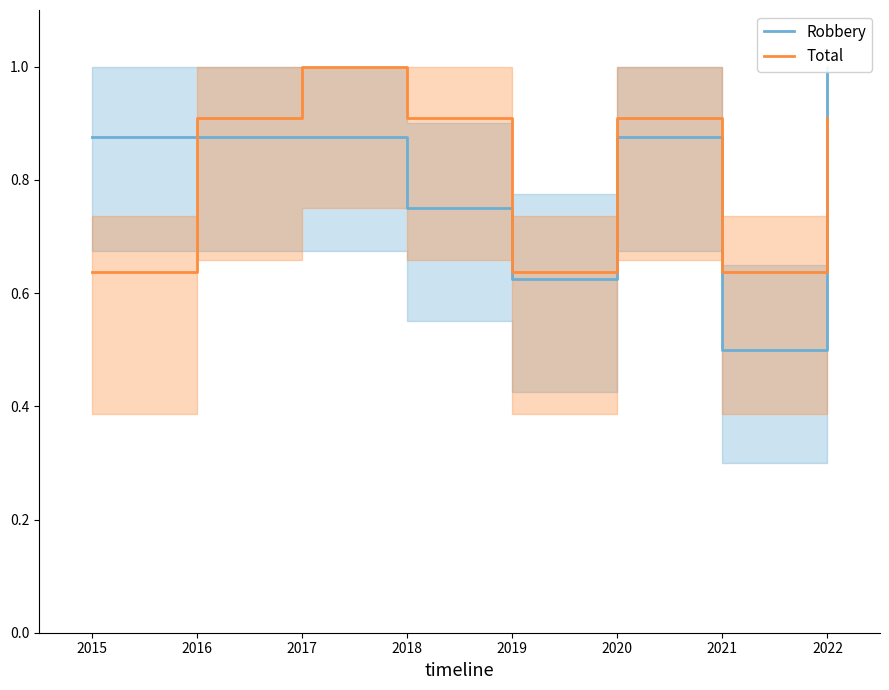

What is the difference between the maximum and minimum values in the Total series?

0.4